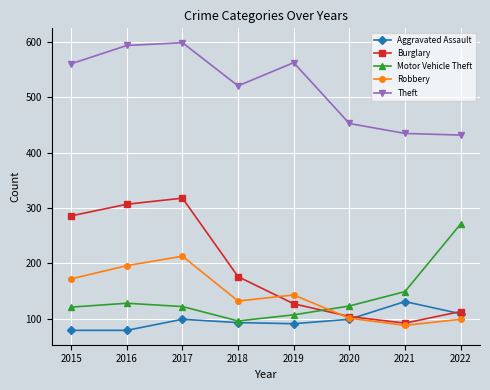

What is the highest value of the Aggravated Assault series?

131